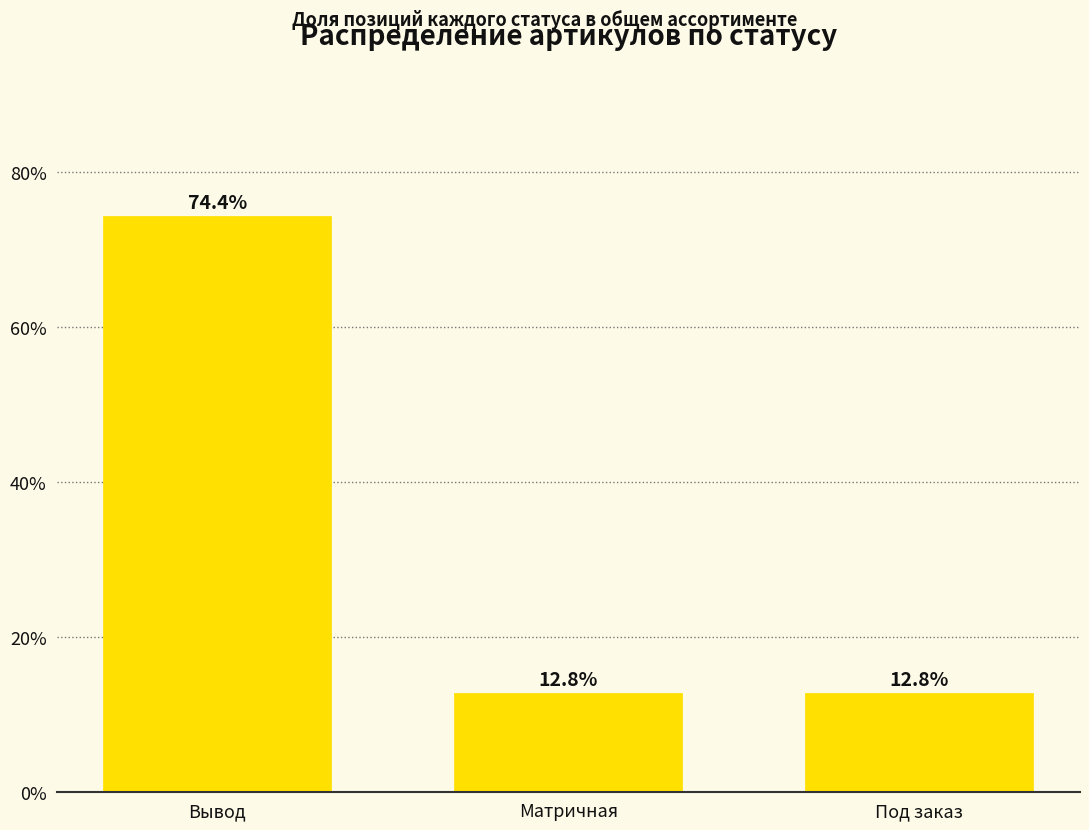

Reading left to right, extract all data points from this chart.

74.4	12.8	12.8